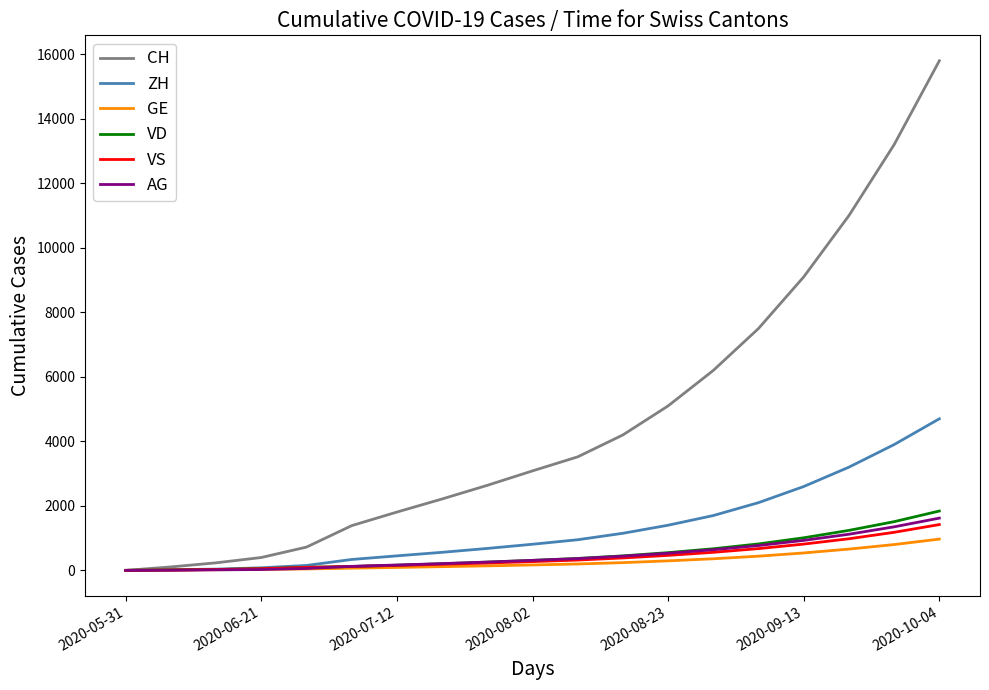

Which series has the largest total across all categories?

CH